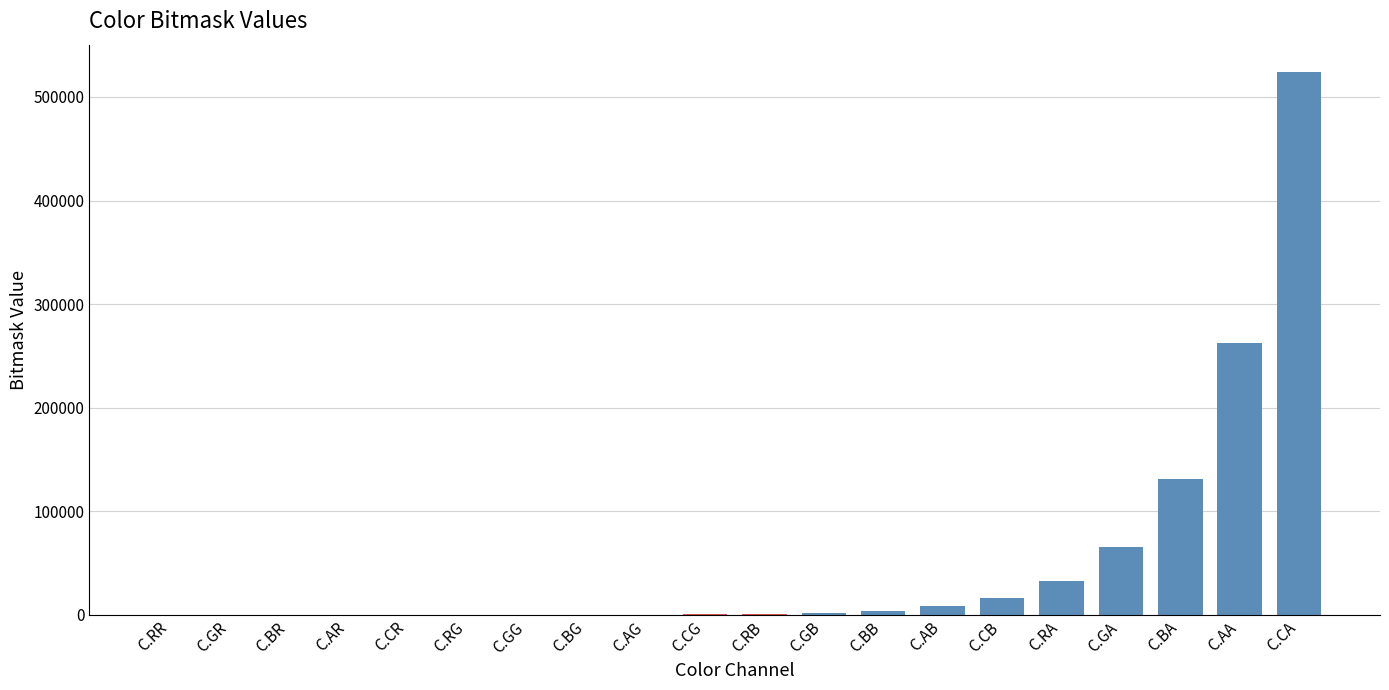

Where is the data nearest to the value 262144?

C.AA